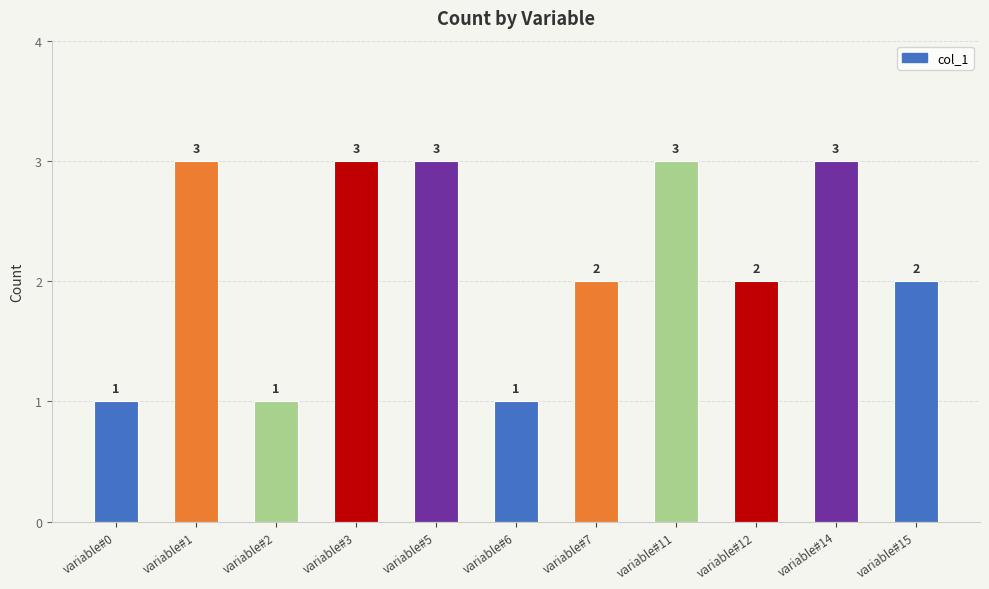

Reading left to right, transcribe all the data shown in this chart.

1	3	1	3	3	1	2	3	2	3	2